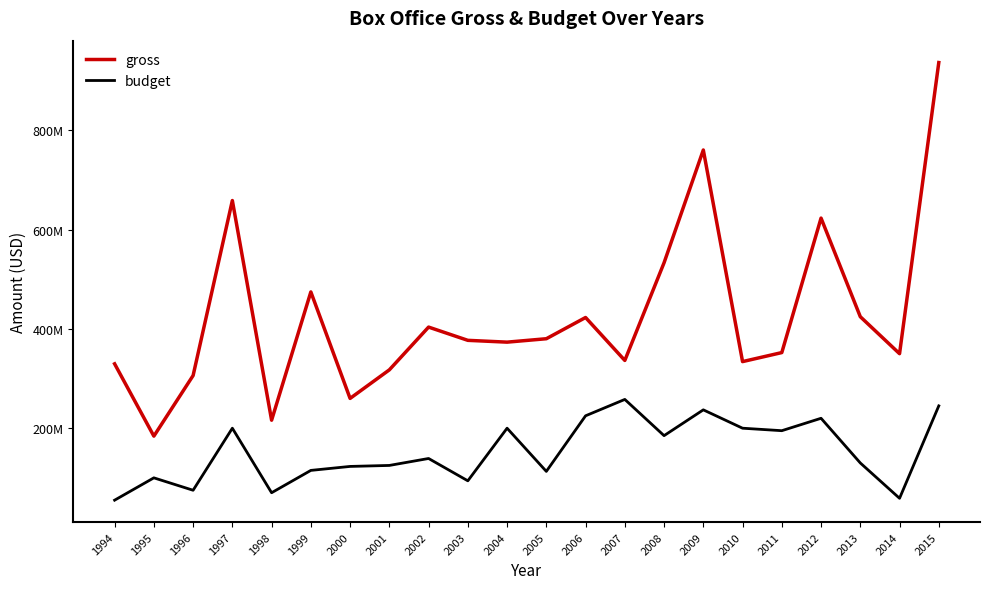

What are all the series names shown in the legend?

gross, budget